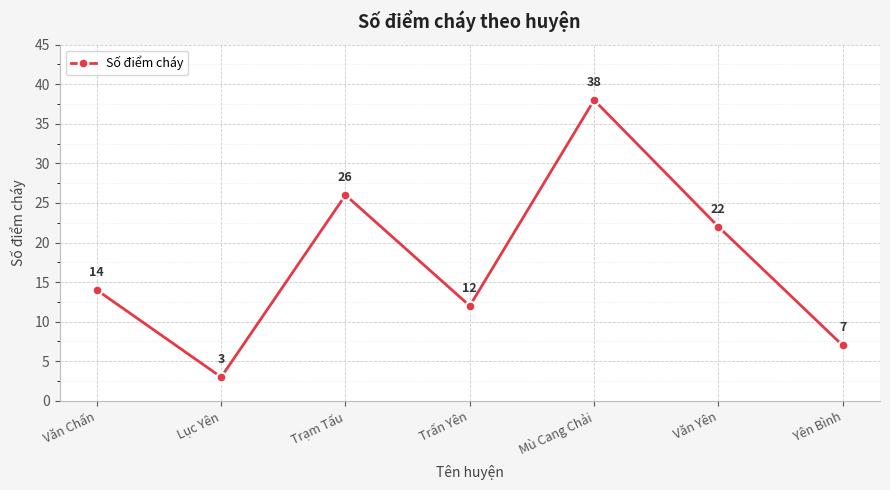

The chart shows a value of 37 at Văn Yên. True or false?

False